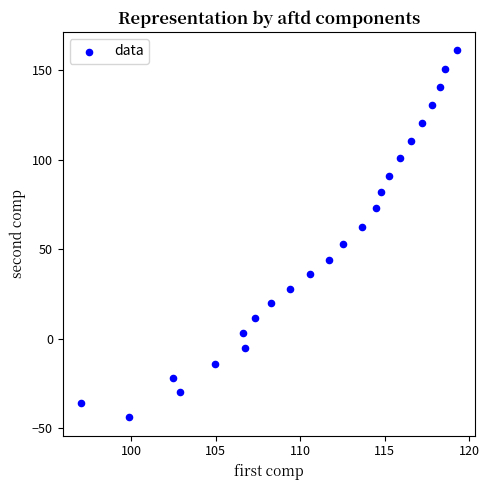

What is the range of Y values (max minus min)?

205.1